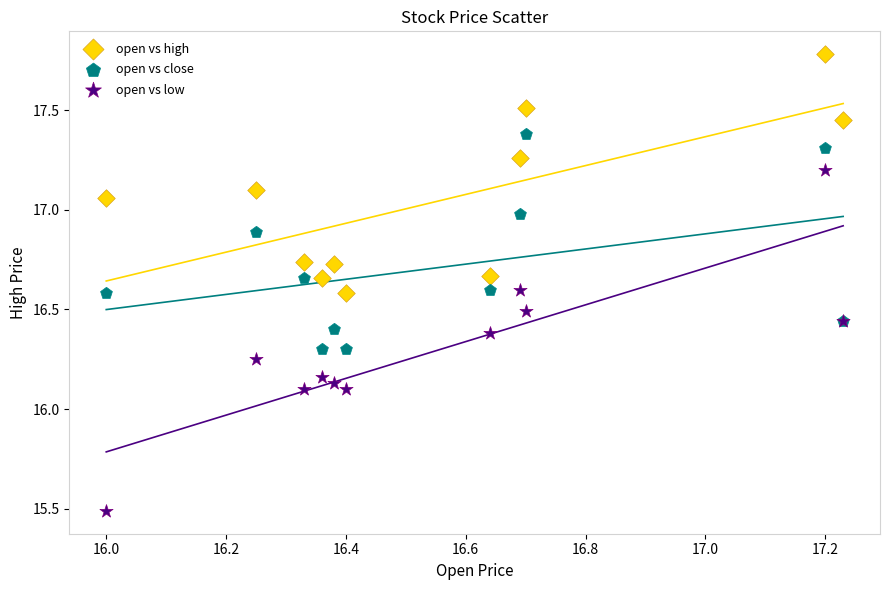

Which series contains the lowest Y value?

open vs low